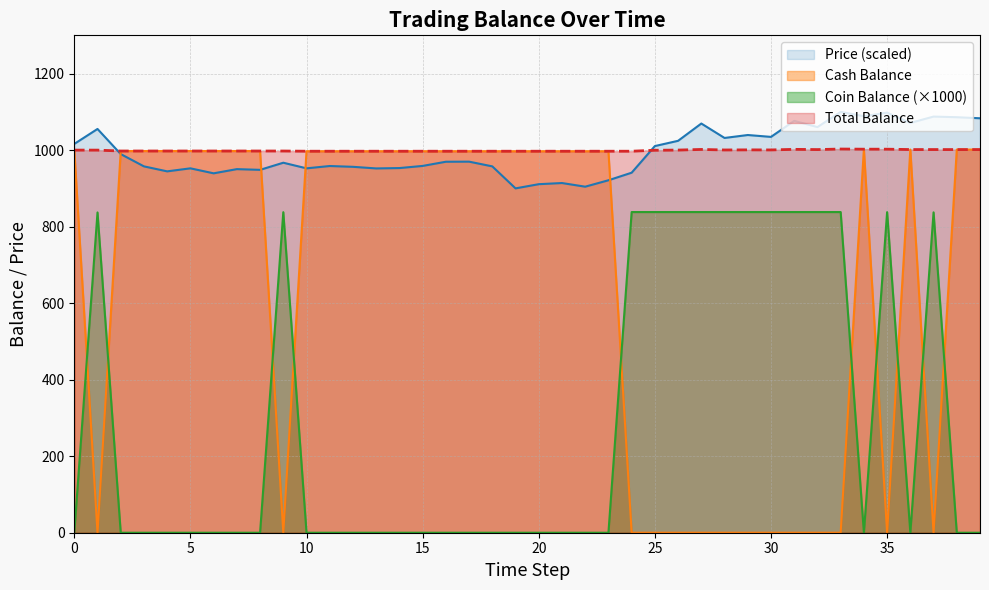

Read the Price value at 32.

1060.2